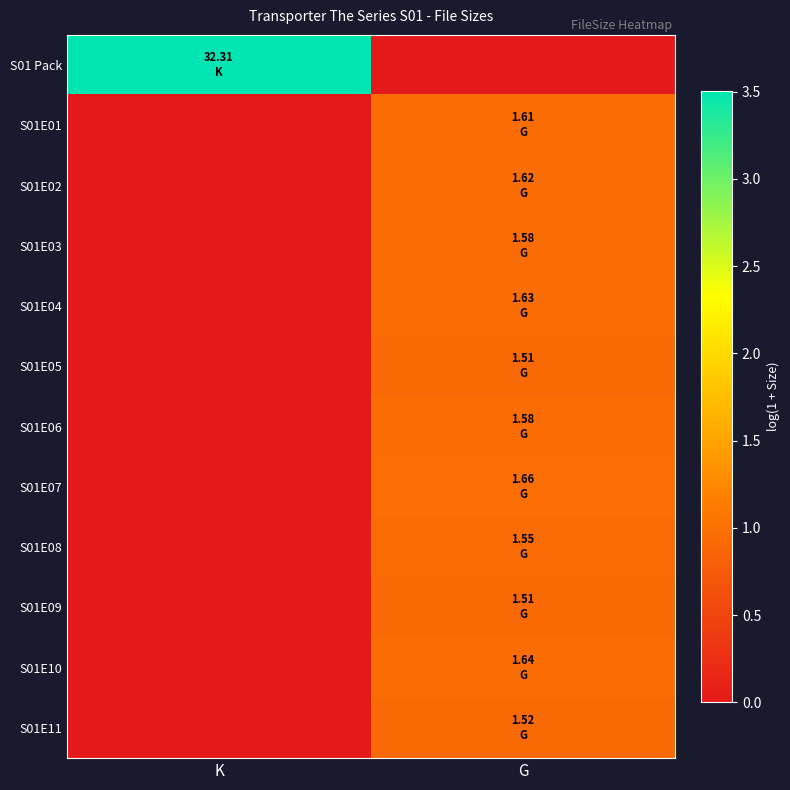

Between K and G, which is larger?

K